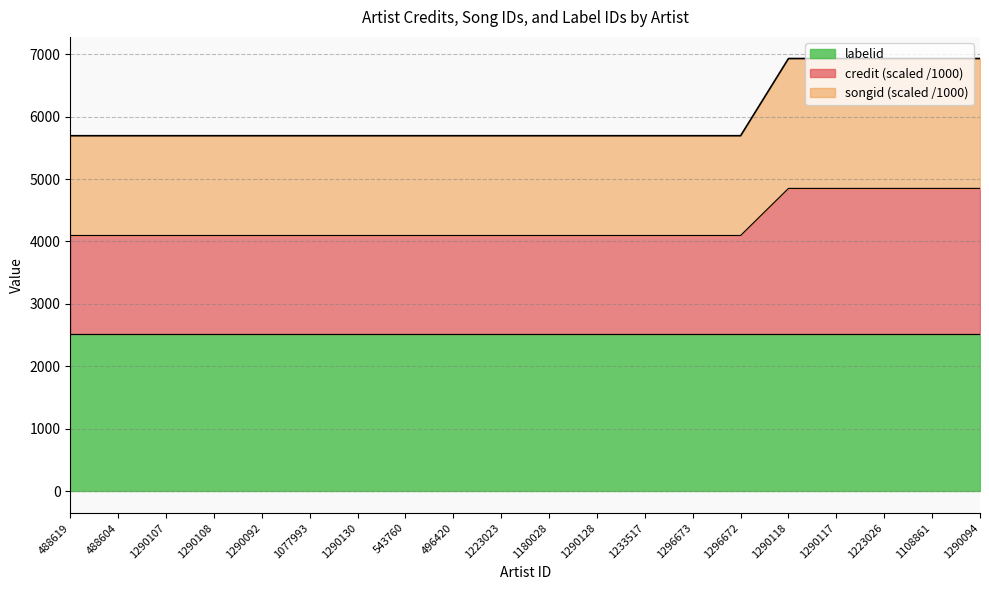

What is the label of the 14th point from the right?

1290130